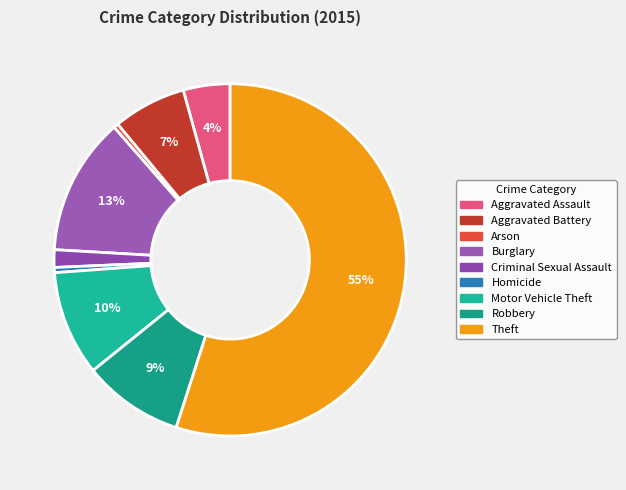

What is the ratio of the value at Homicide to the value at Aggravated Assault?

0.1